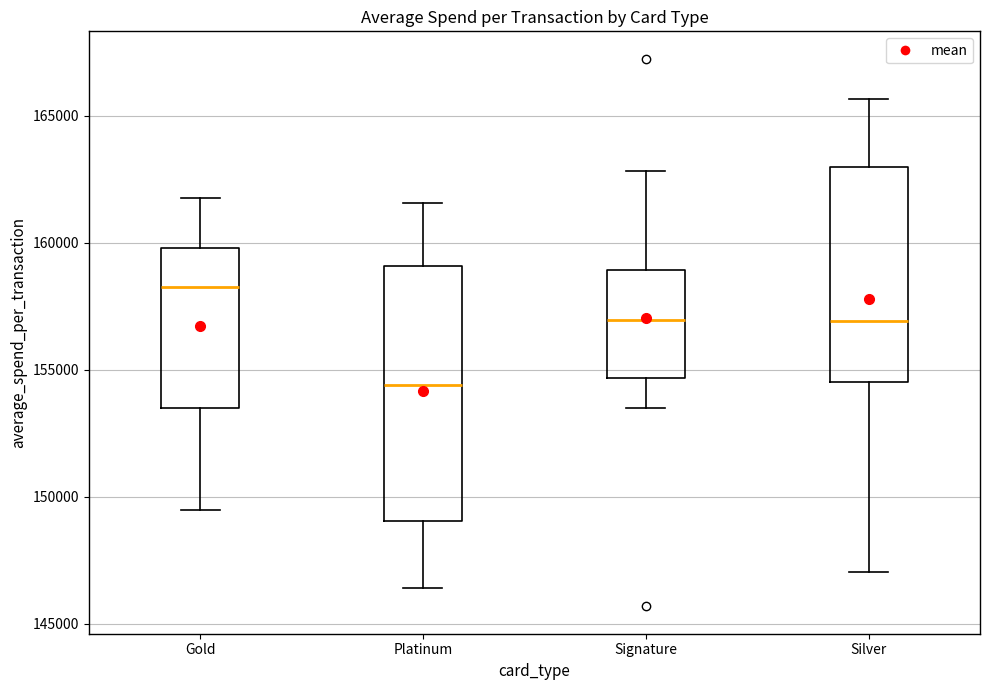

Comparing the boxes themselves (not the whiskers), which one is the tallest?

Platinum